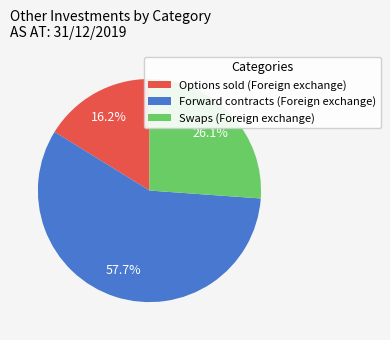

Rank the categories by value from highest to lowest.

Forward contracts (Foreign exchange), Swaps (Foreign exchange), Options sold (Foreign exchange)